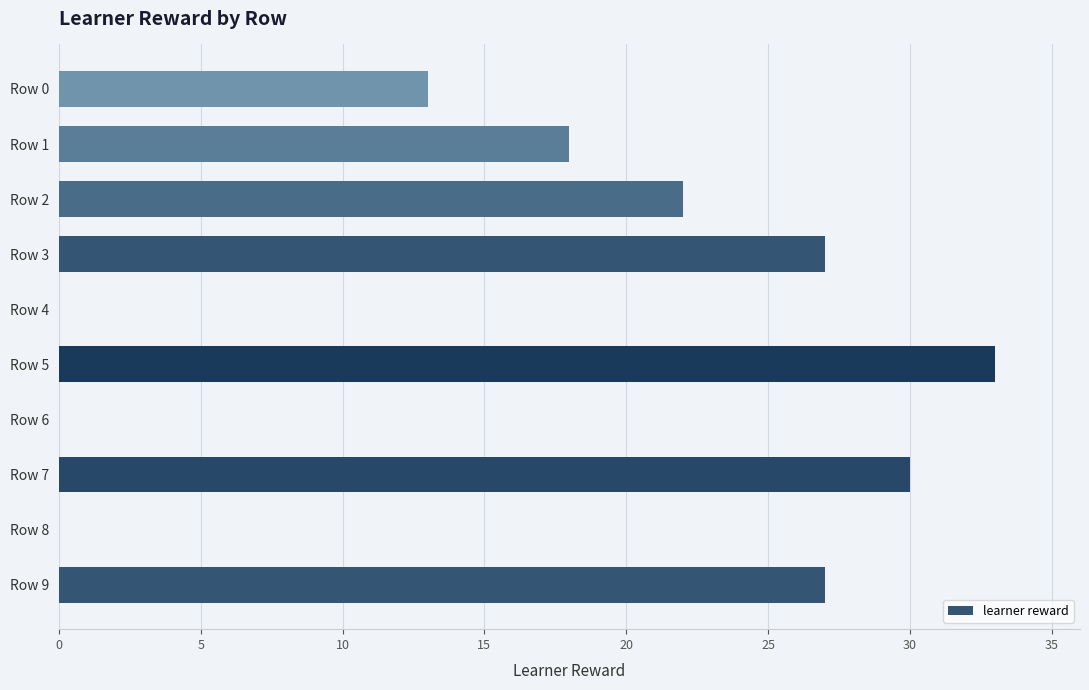

Approximately how many times larger is the value at Row 0 compared to Row 3?

0.5